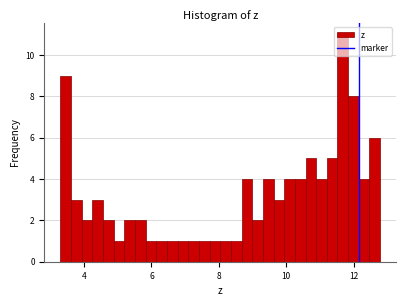

Read against the x-axis, roughly where is the centre of the tallest bar?

11.6